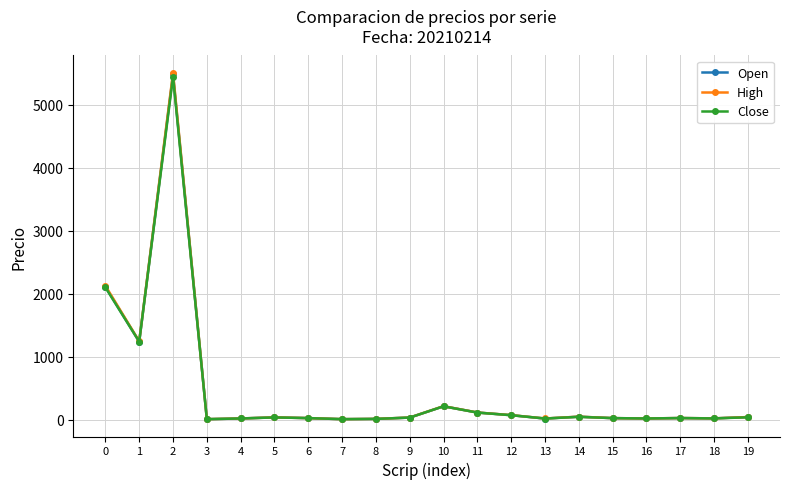

How many data points does each series have?

20